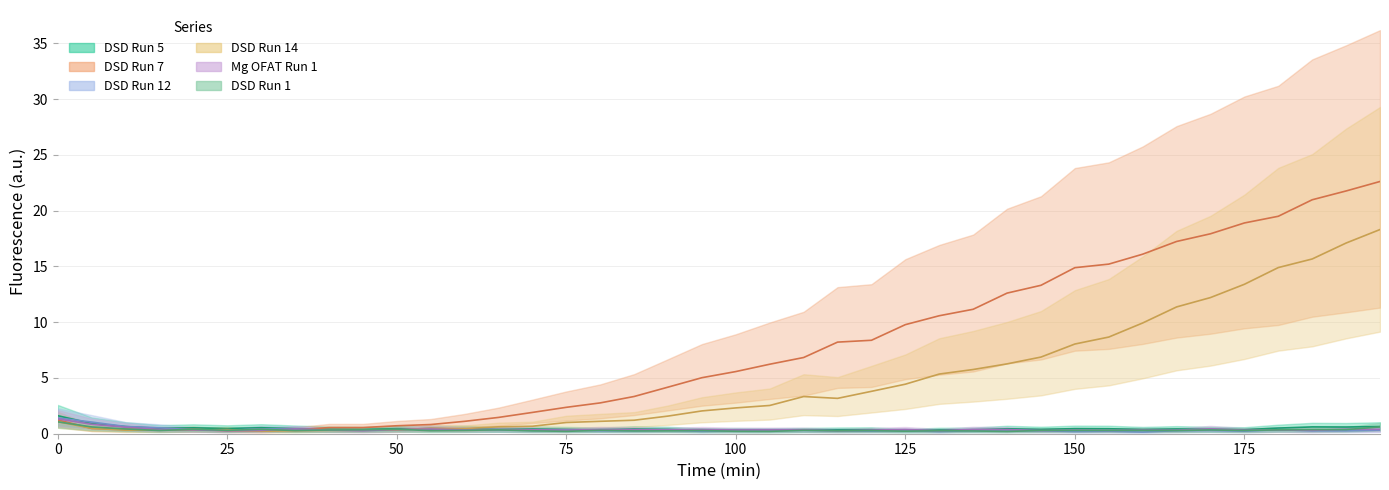

List the series in order of their peak value, highest first.

DSD Run 7, DSD Run 14, DSD Run 5, DSD Run 12, Mg OFAT Run 1, DSD Run 1